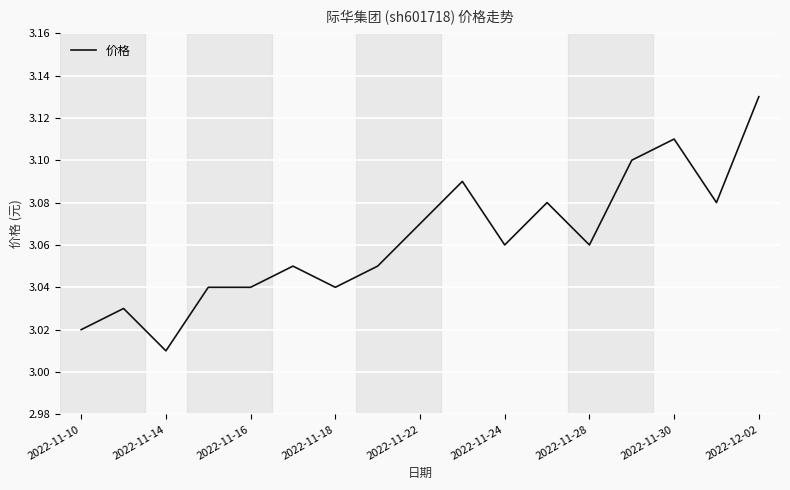

What is the average value?

3.1